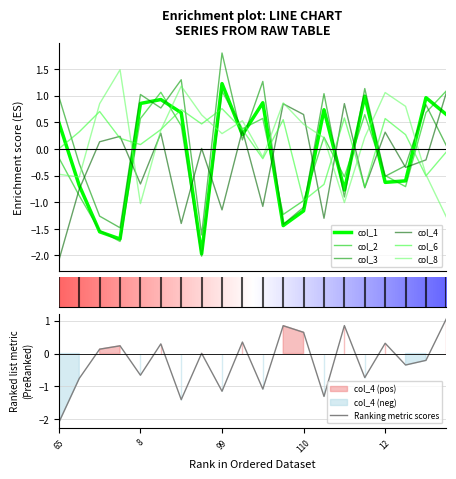

Which series has the largest total across all categories?

col_8